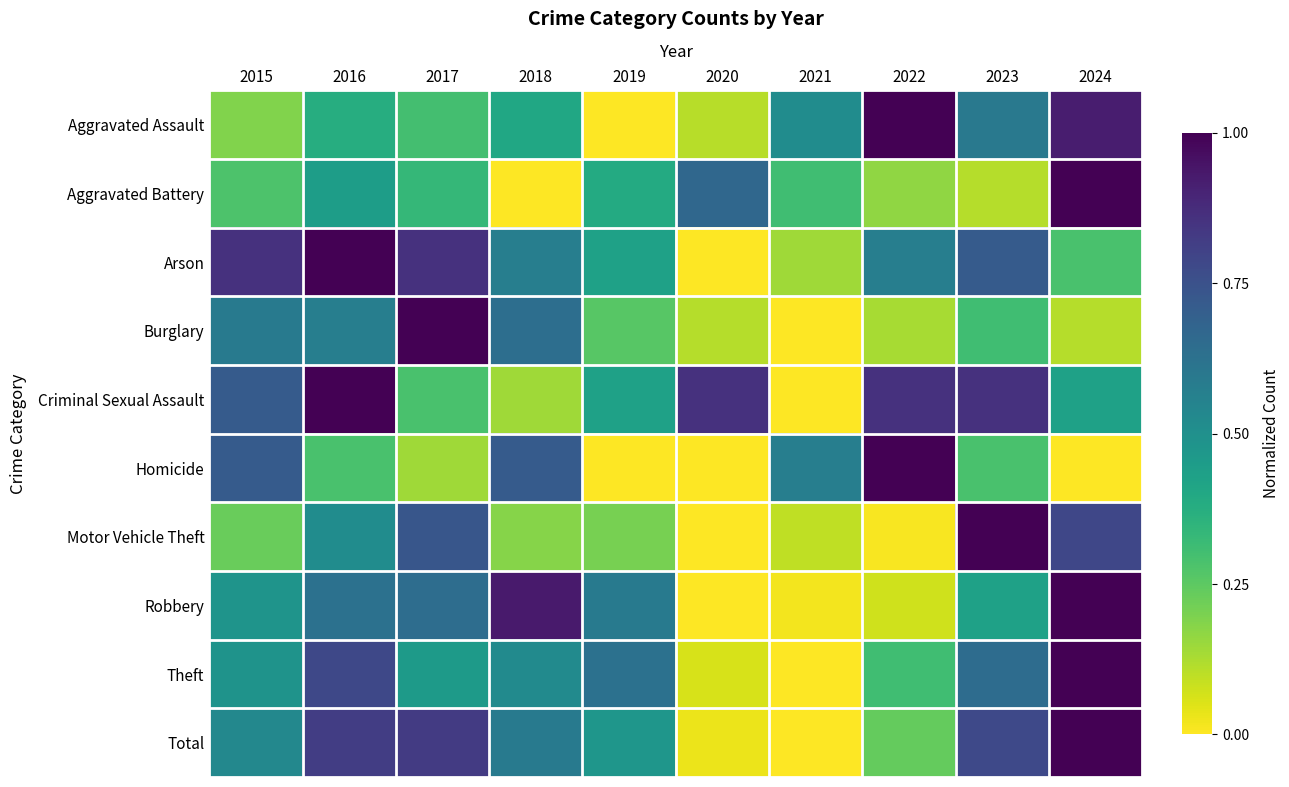

Count the number of categories in the chart.

10